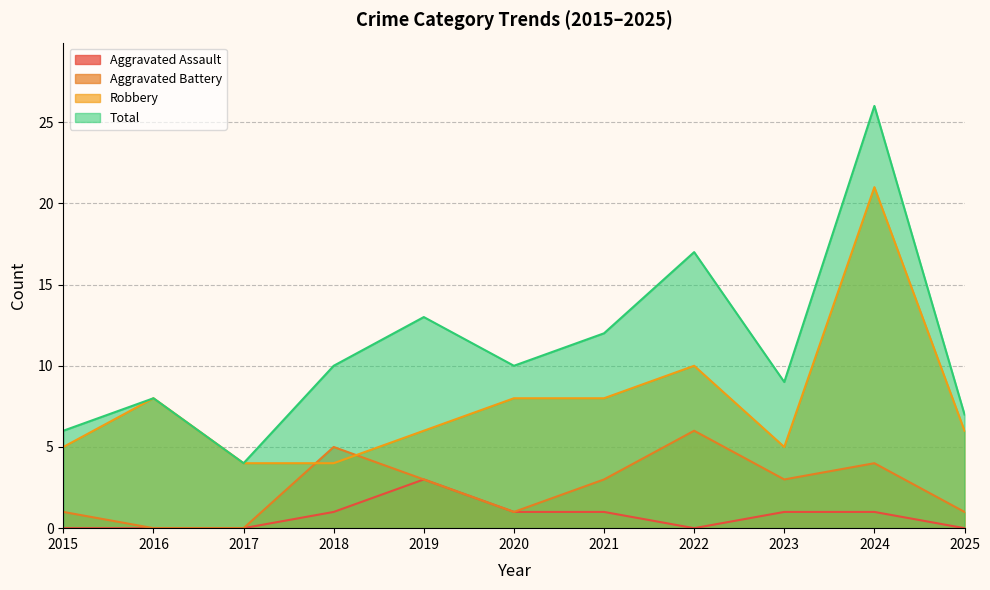

Which series changed the most between 2021 and 2025?

Total